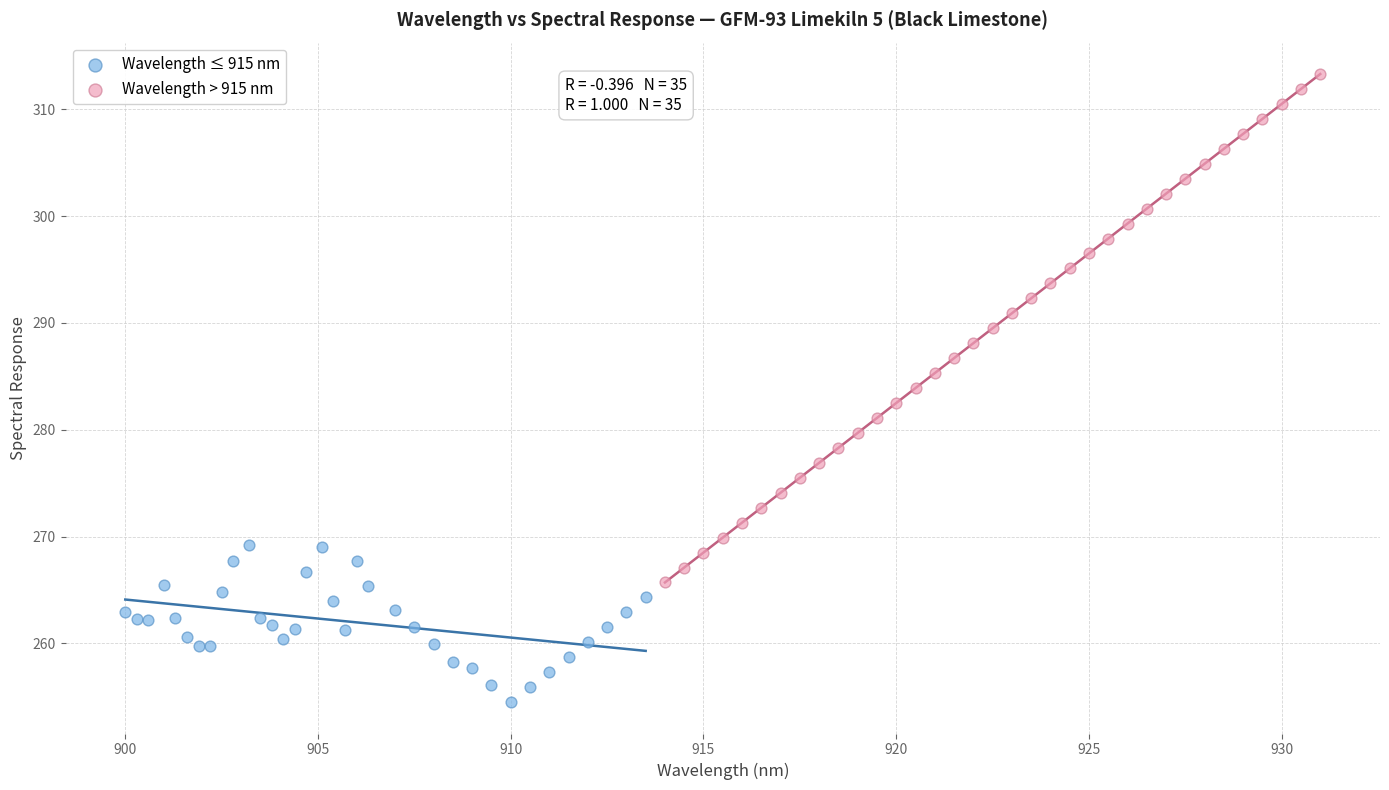

Which series has the largest Y range (max minus min)?

Wavelength > 915 nm